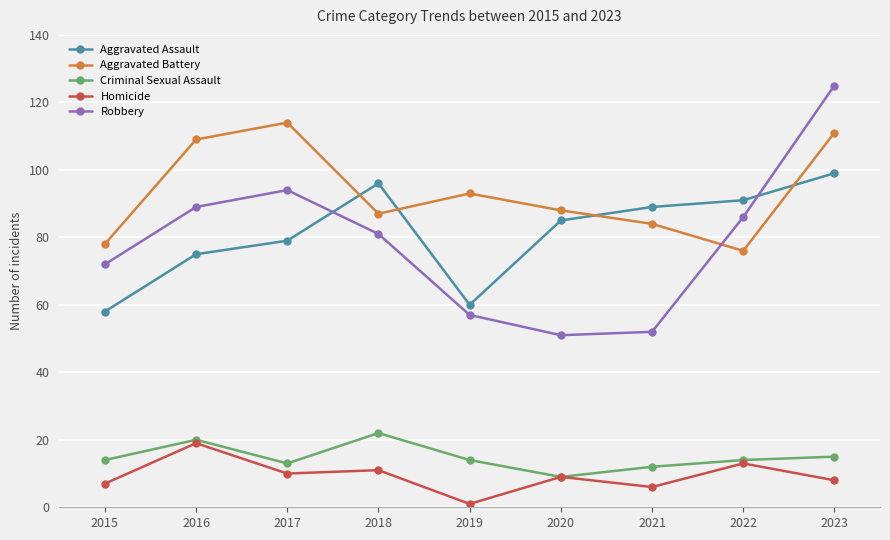

What is the total value across all series at 2023?

358